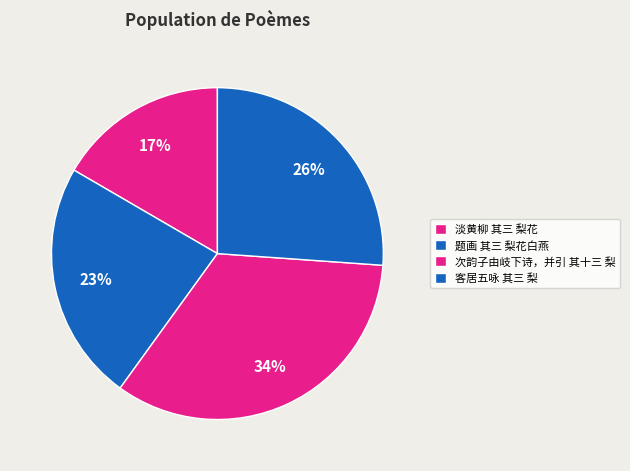

What percentage is NOT represented by 次韵子由岐下诗，并引 其十三 梨?

66.2%